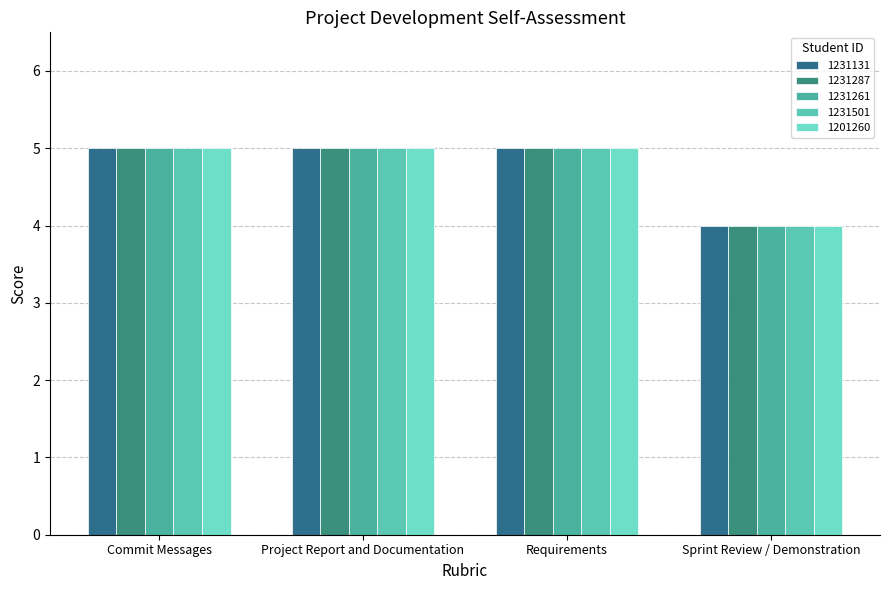

What are all the series names shown in the legend?

1231131, 1231287, 1231261, 1231501, 1201260